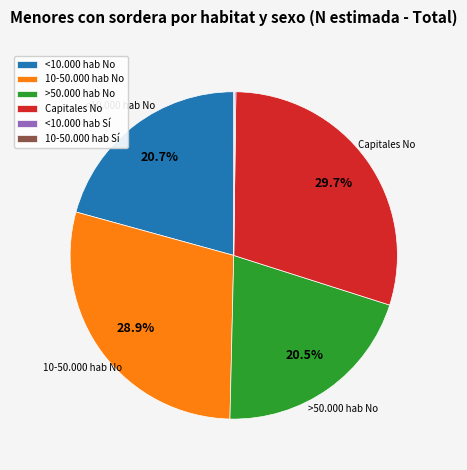

What is the ratio of the value at >50.000 hab No to the value at 10-50.000 hab No?

0.7